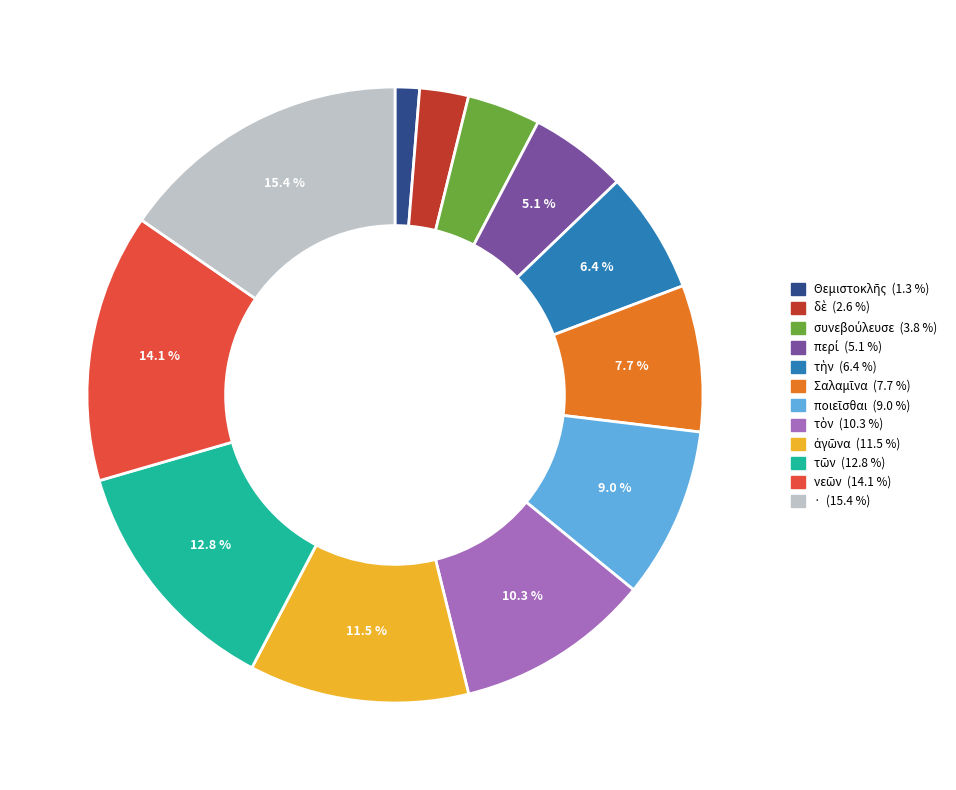

Which slice is the largest?

·